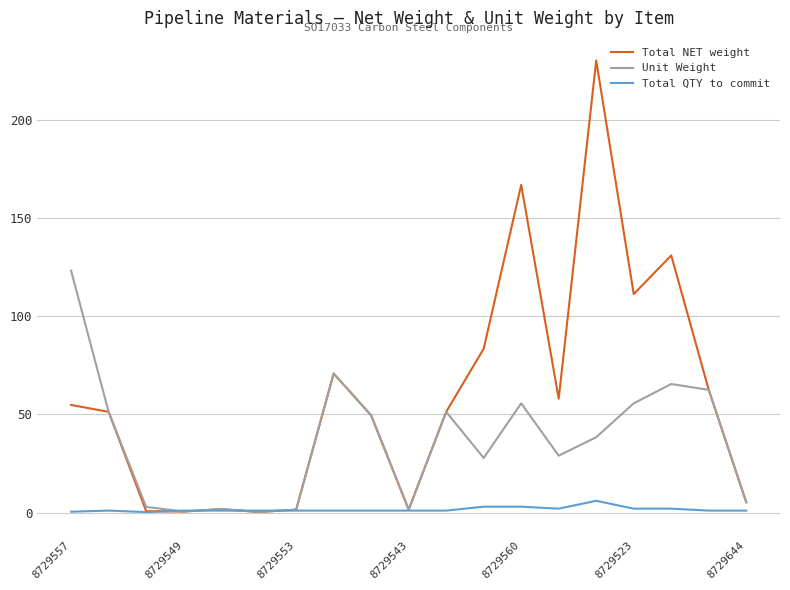

Rank the series by their average value, from lowest to highest.

Total QTY to commit, Unit Weight, Total NET weight